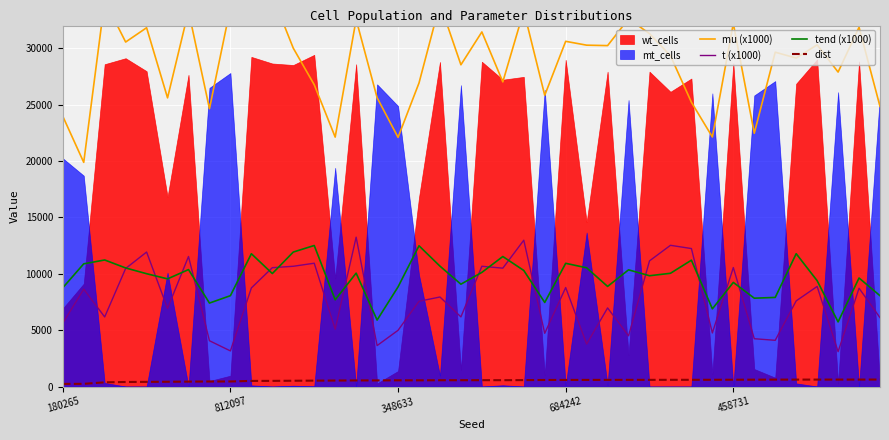

True or false: dist and t (x1000) cross at least once.

False